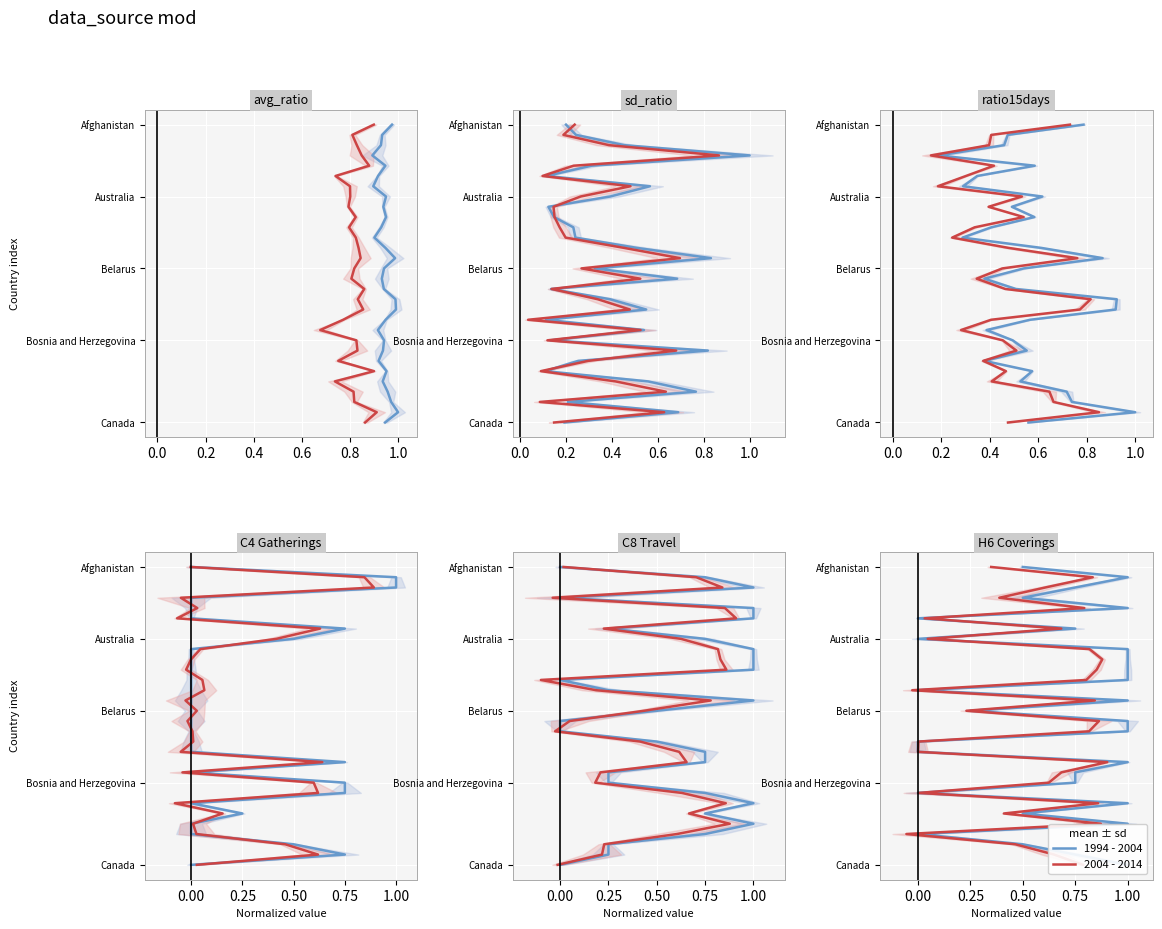

Rank the series at 26 from lowest to highest value.

1994 - 2004, 2004 - 2014